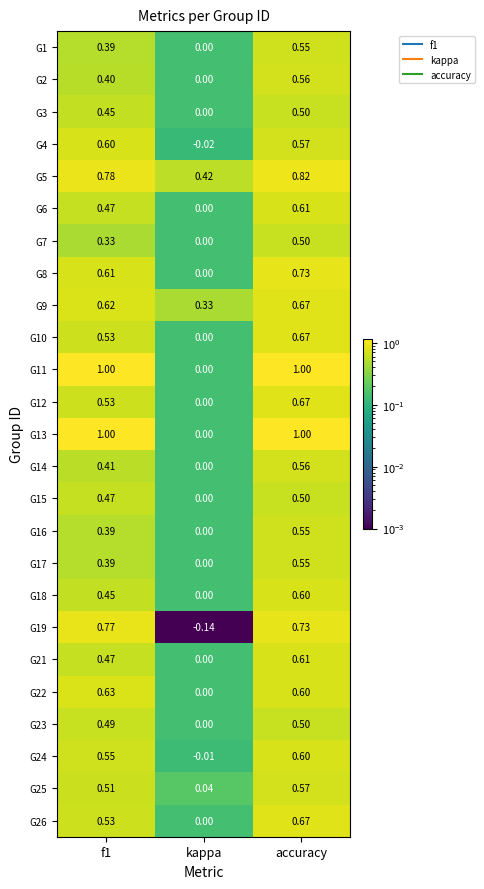

At which label is G9 closest to 0?

kappa